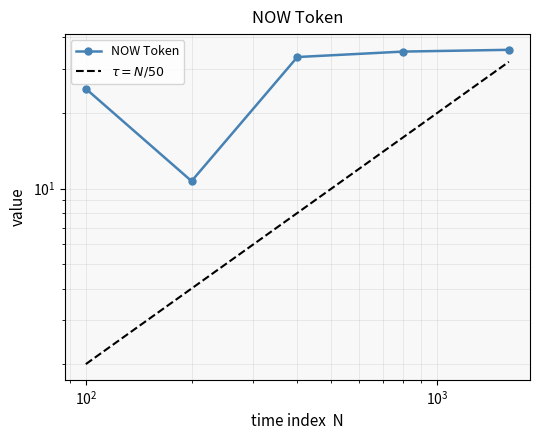

What is the difference between the second highest and second lowest values in the NOW Token series?

10.1